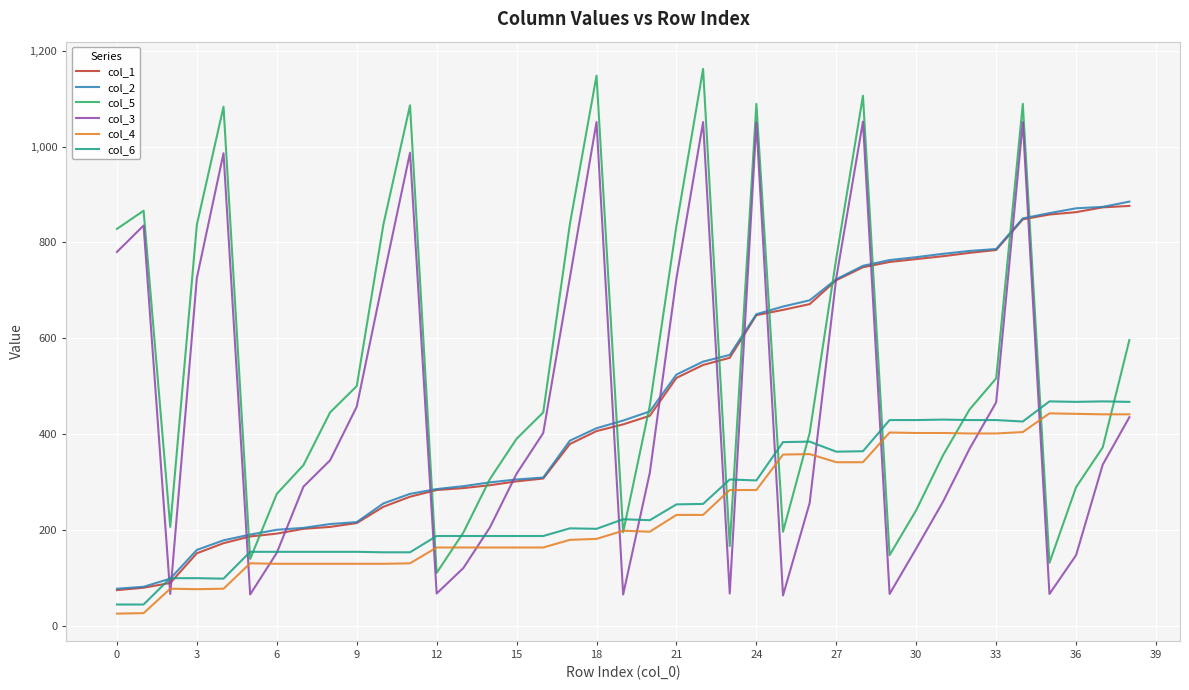

What is the smallest value displayed?

25